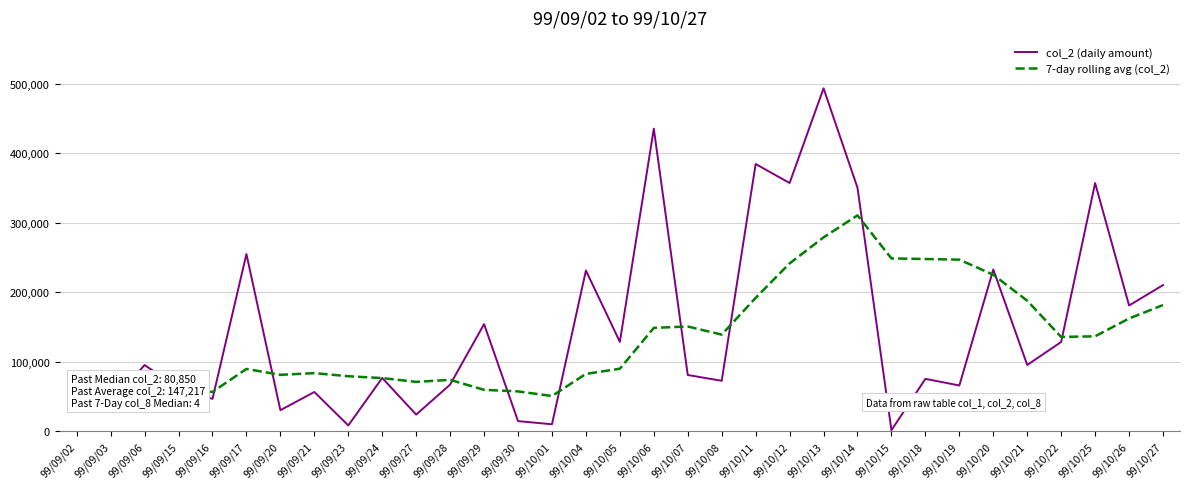

Is the value of 7-day rolling avg (col_2) at 99/09/21 greater than the value of col_2 (daily amount) at 99/10/08?

Yes